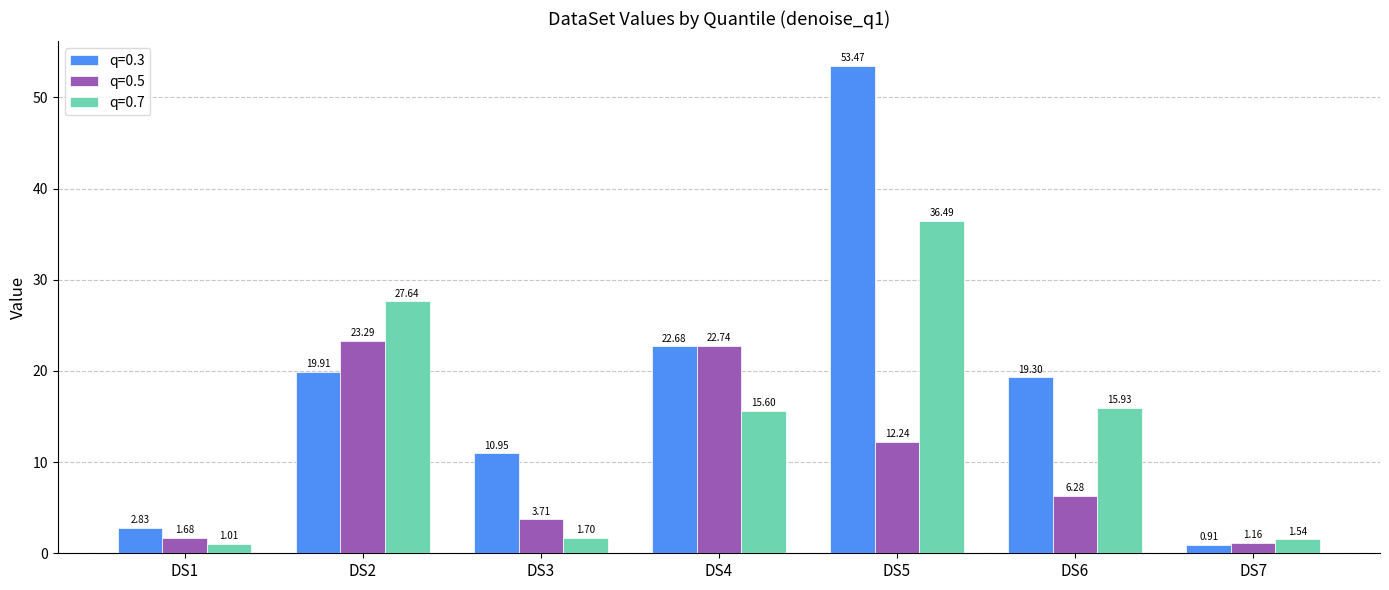

Which series changed the most between DS1 and DS2?

q=0.7